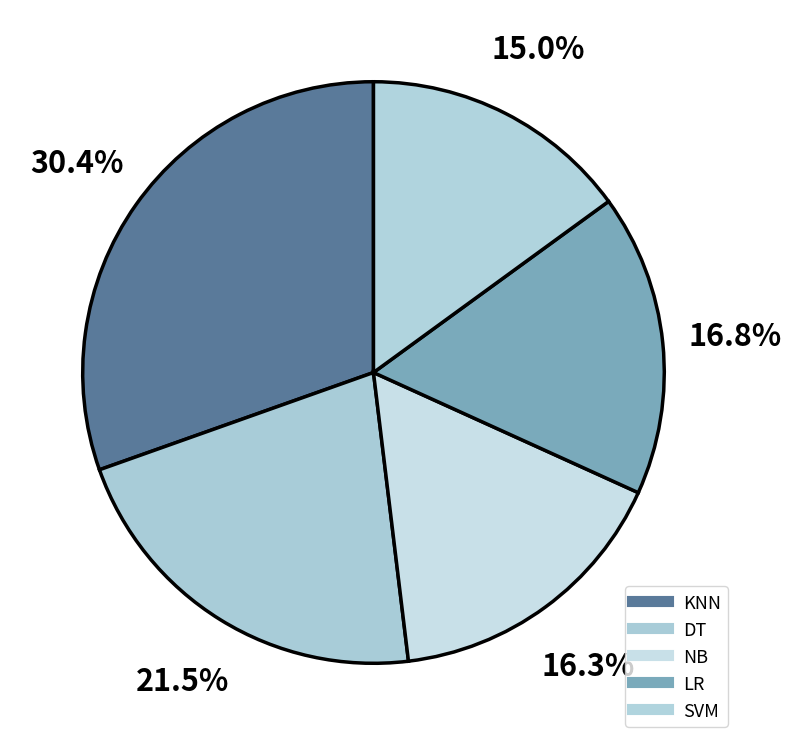

Rank the categories by value from lowest to highest.

SVM, NB, LR, DT, KNN